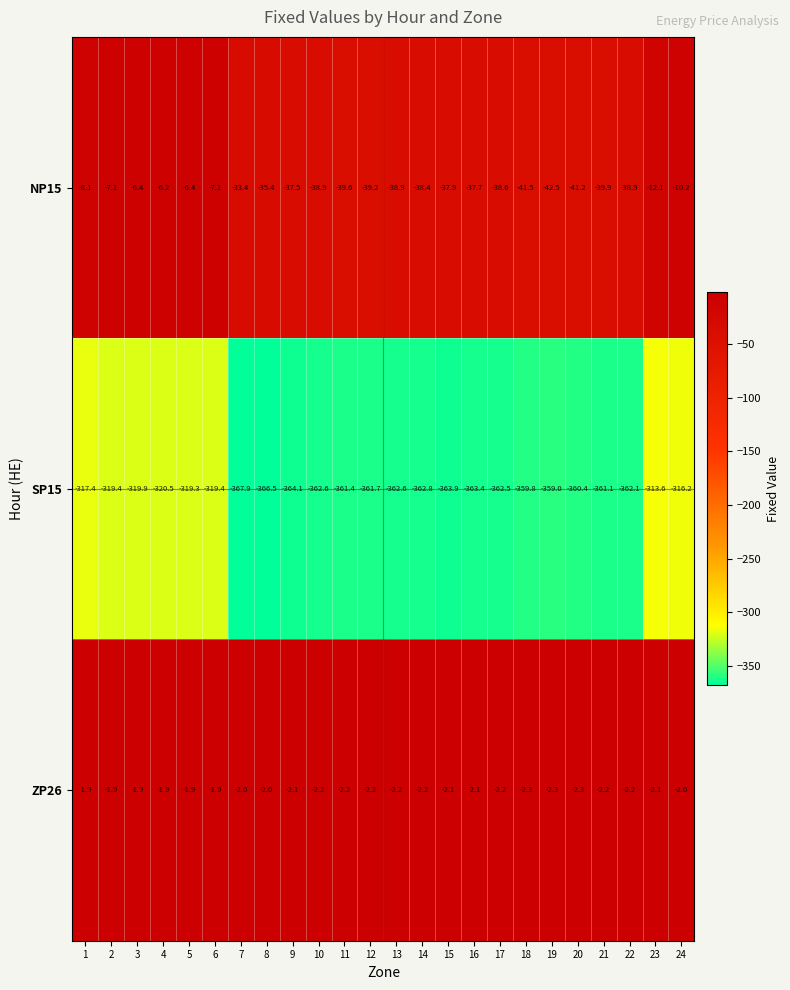

What is the average value of the ZP26 series?

-2.1